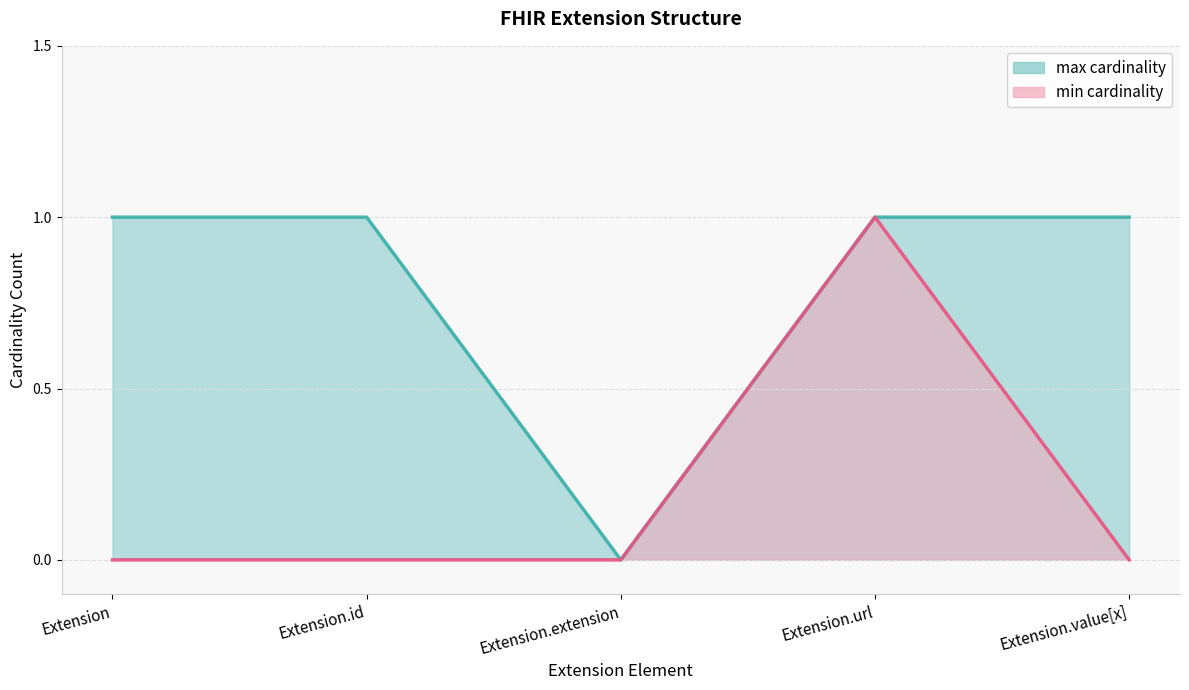

At which label is min closest to 0?

Extension